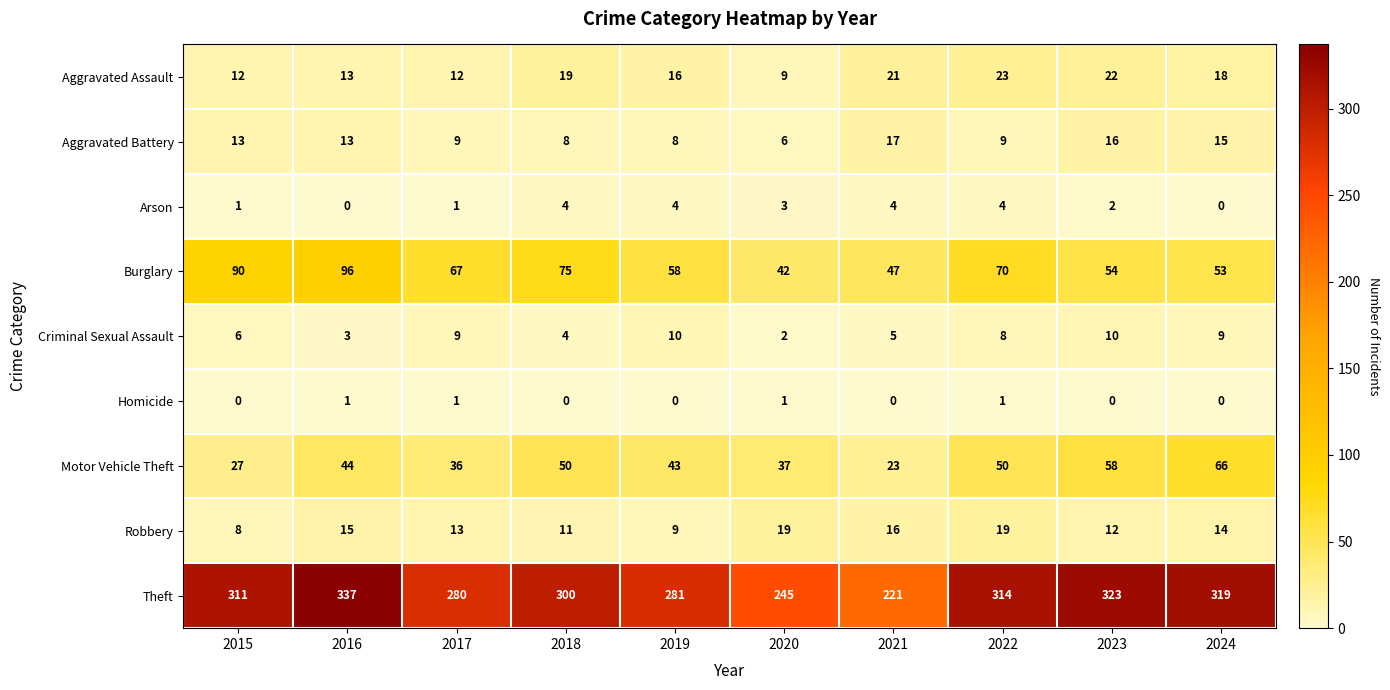

The Arson series shows 3 at 2024. True or false?

False